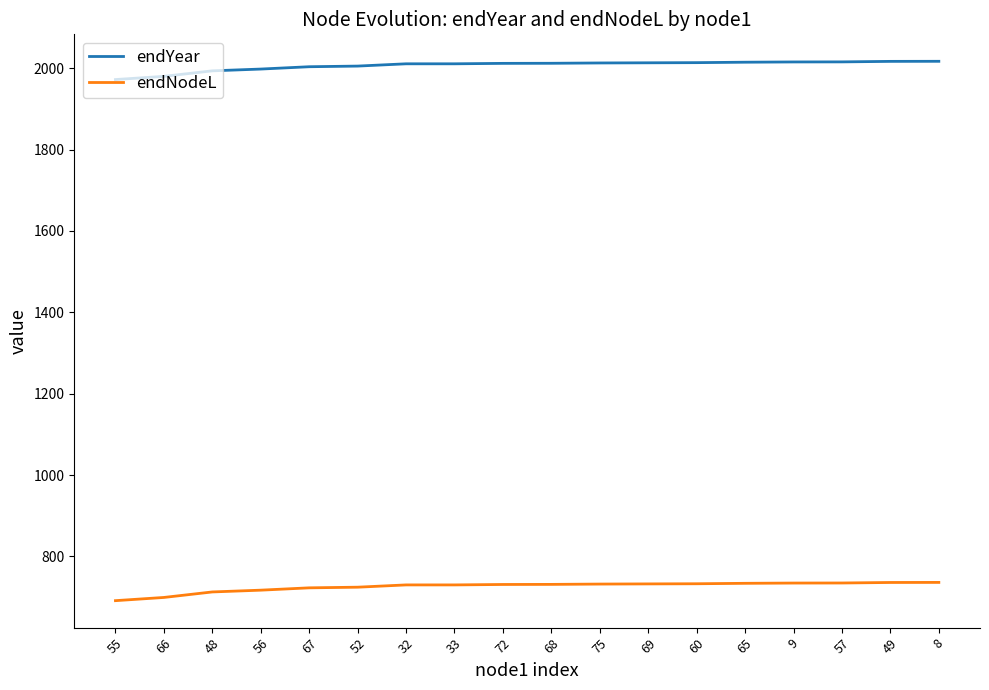

What is the maximum value shown in the chart?

2017.1